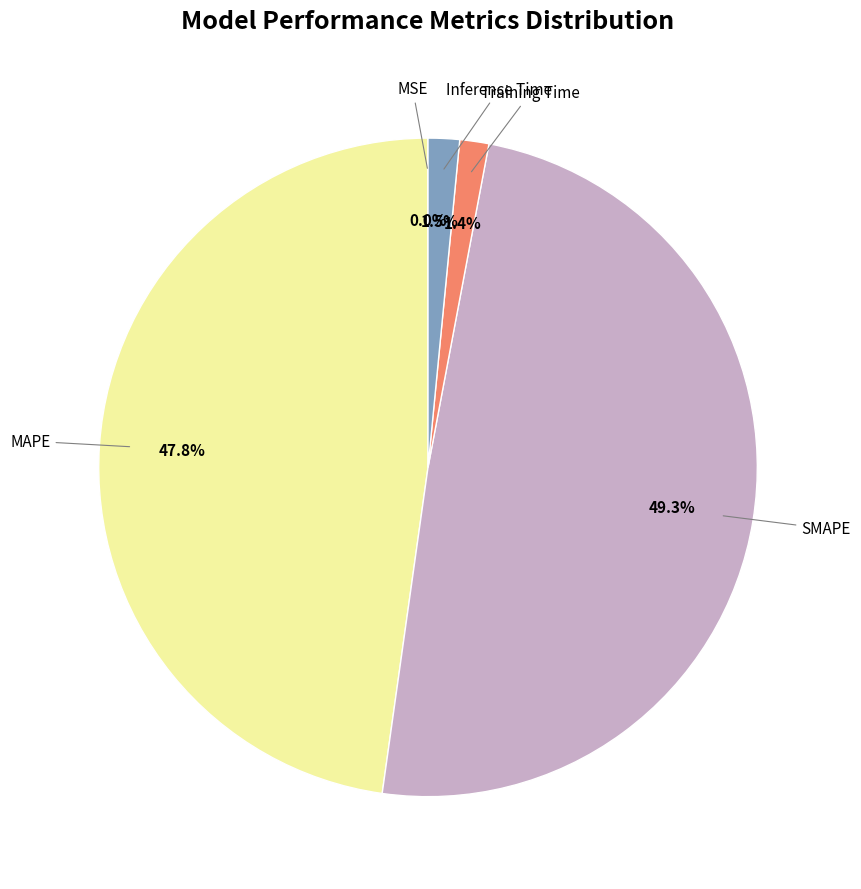

Count the number of slices in the pie.

5